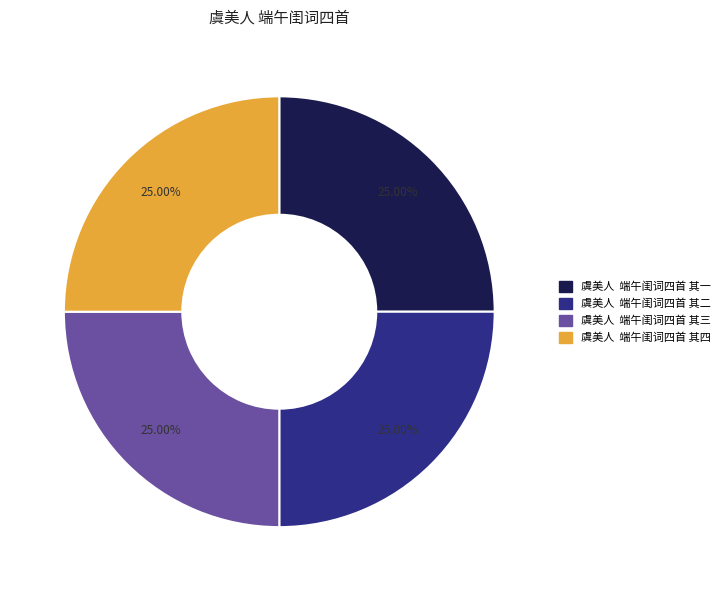

How many slices are in this pie chart?

4